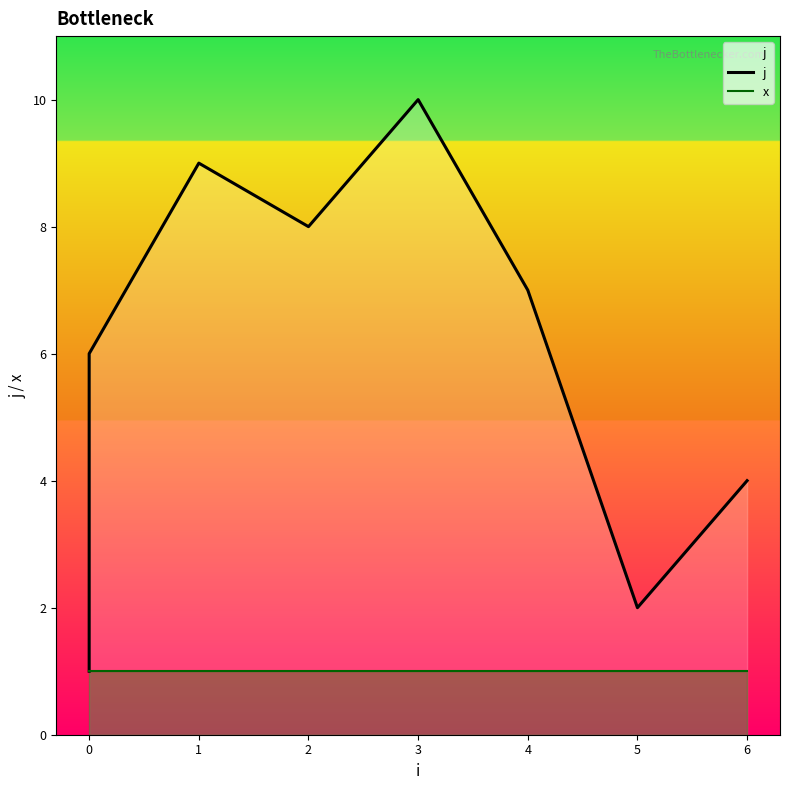

At how many categories does at least one series exceed 7?

3